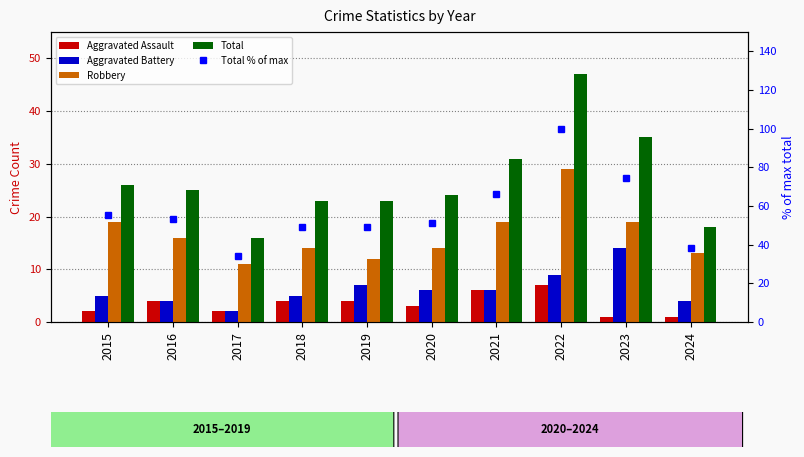

Rank the series at 2018 from highest to lowest value.

Total % of max, Total, Robbery, Aggravated Battery, Aggravated Assault